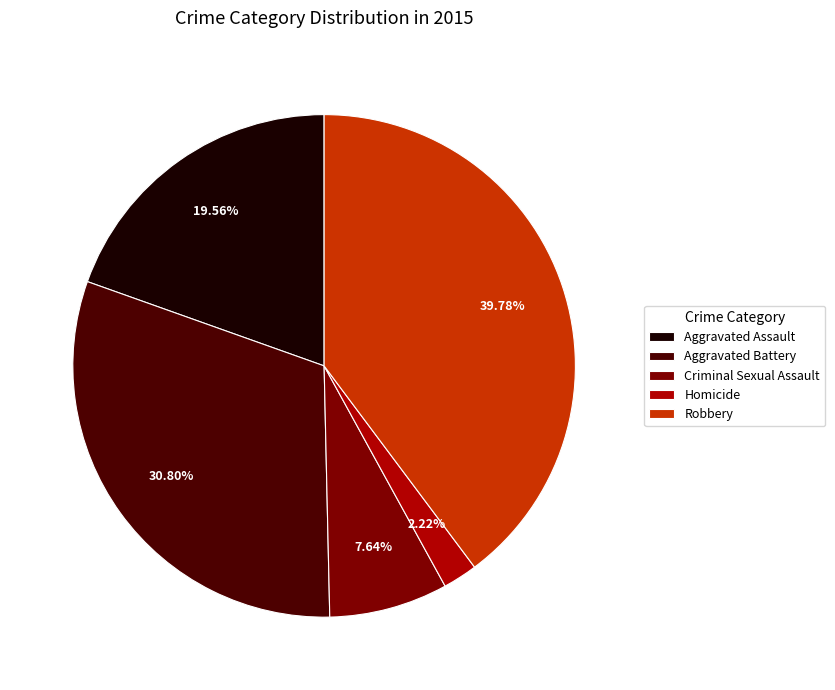

To the nearest percent, what is the combined percentage of Homicide and Aggravated Battery?

33%